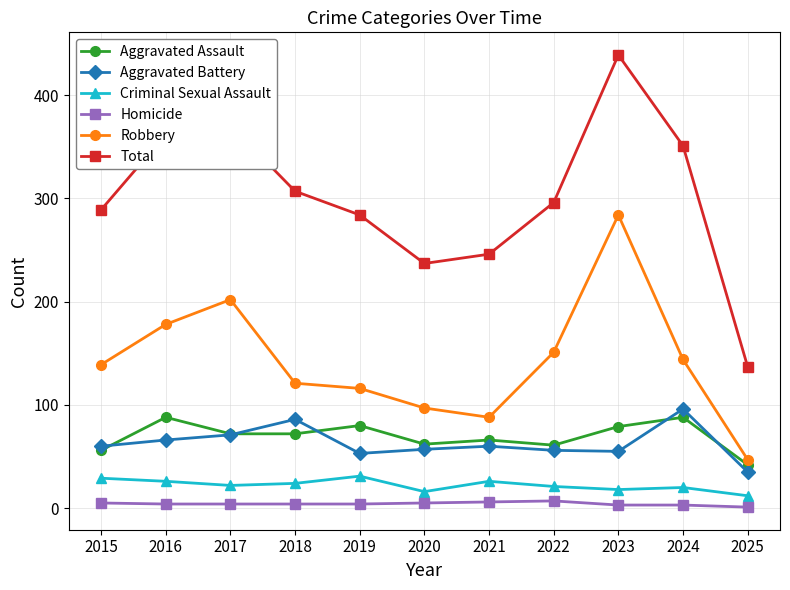

What is the maximum value shown in the chart?

439